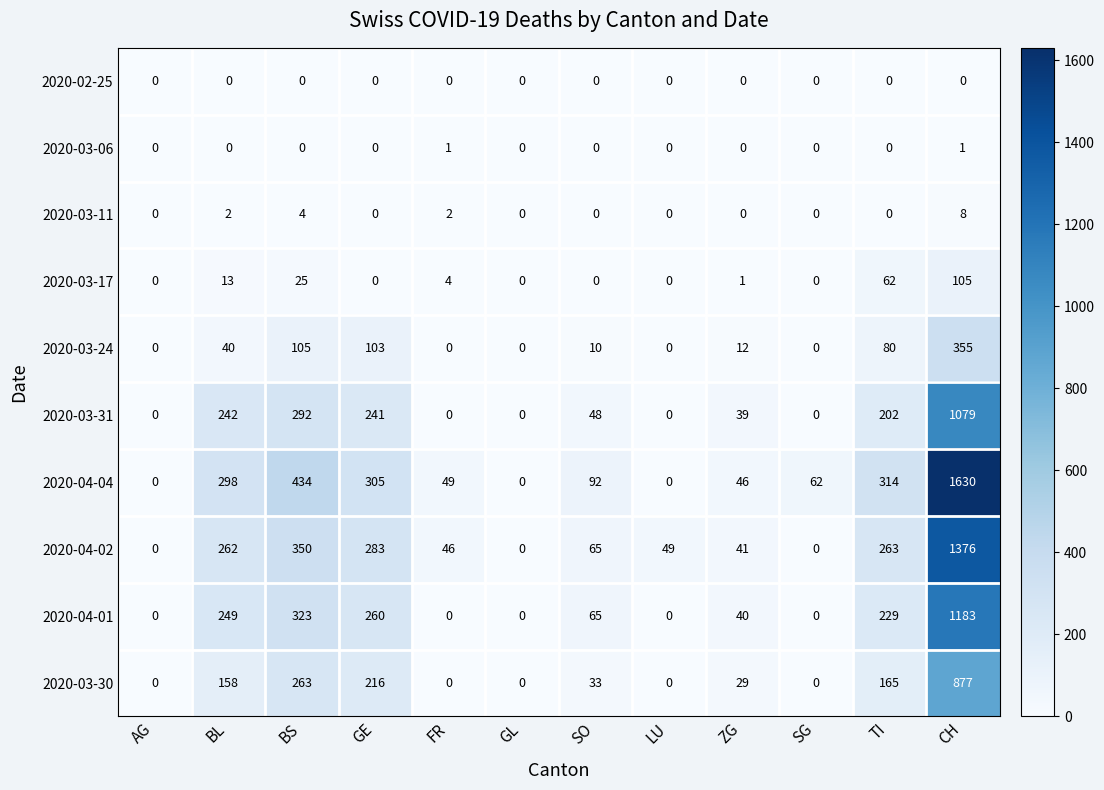

Which label corresponds to the largest value in the chart?

CH